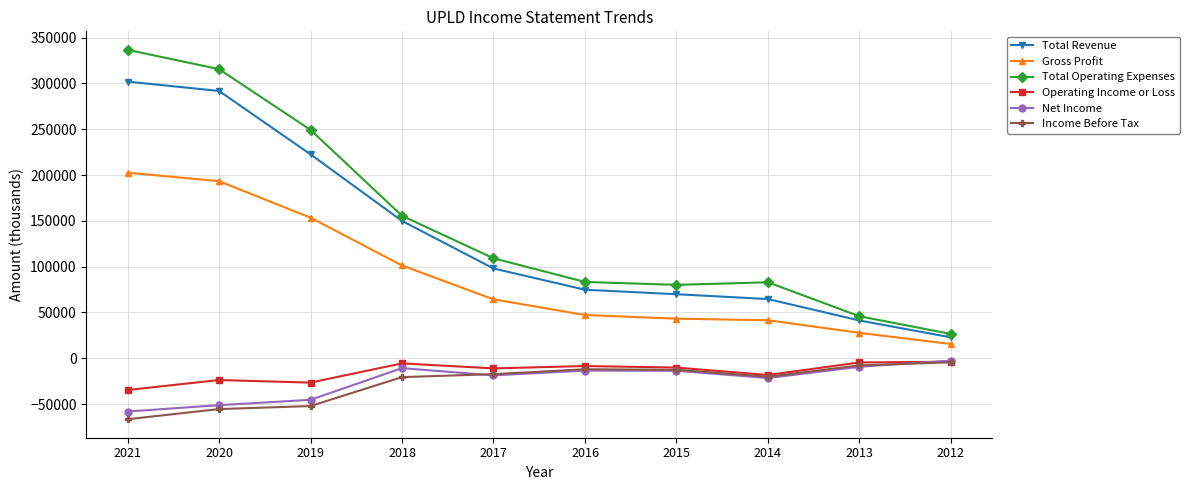

What is the difference between the second highest and second lowest values in the Operating Income or Loss series?

22000